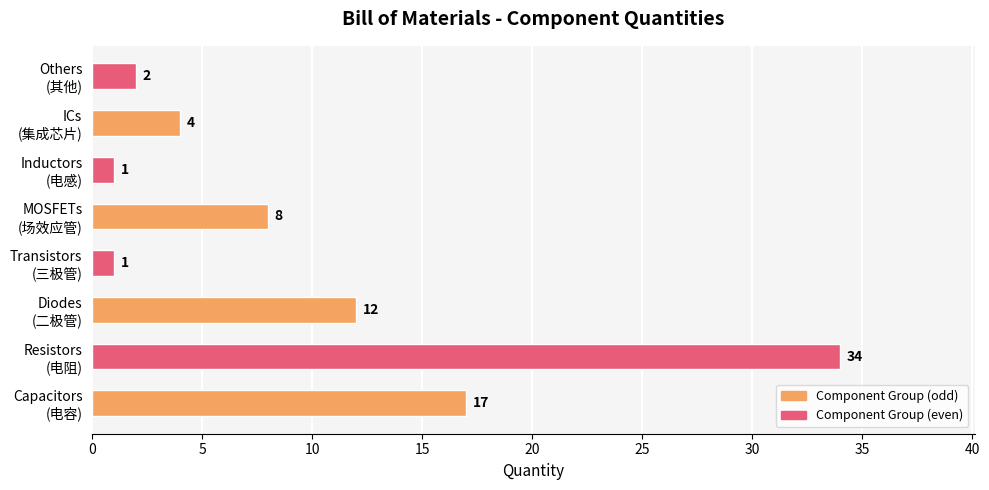

What is the sum of all values?

79